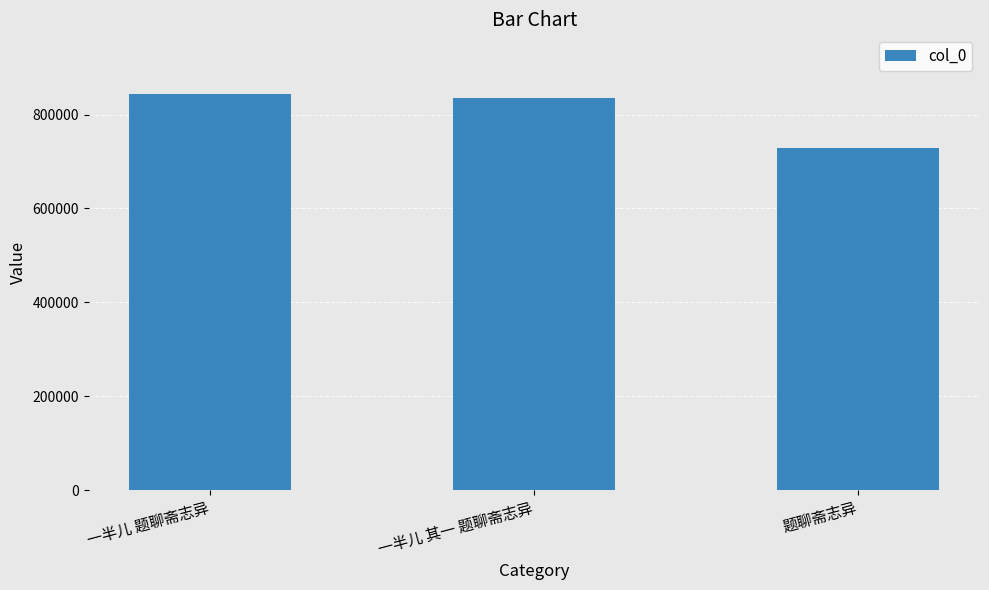

How many values are below 834298?

1